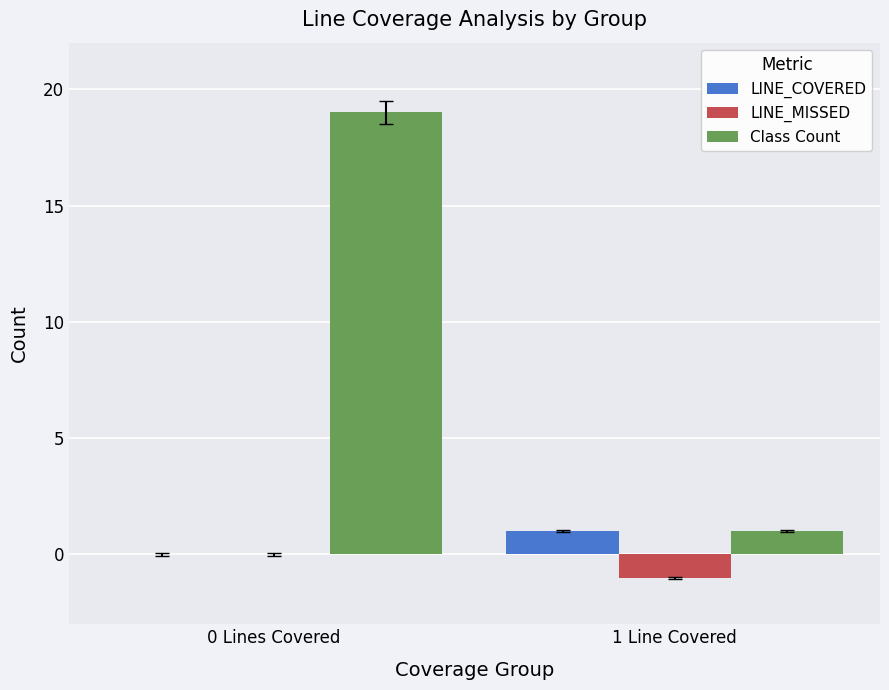

What are all the series names shown in the legend?

LINE_COVERED, LINE_MISSED, Class Count